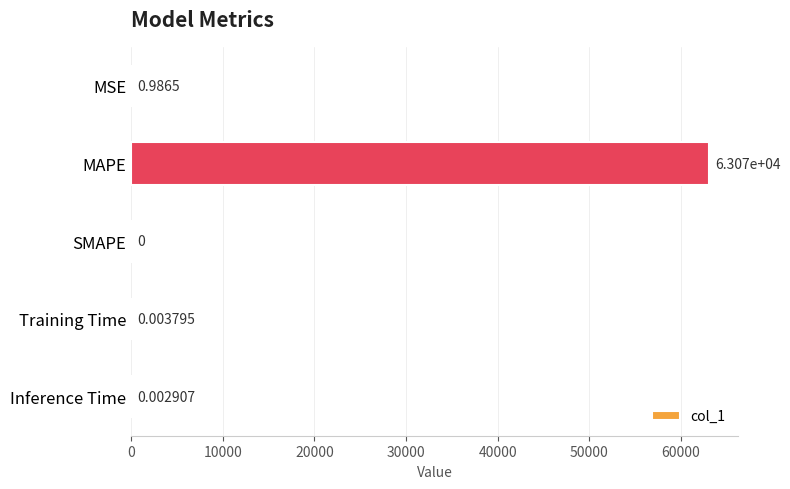

Where is the data nearest to the value 31533?

MSE